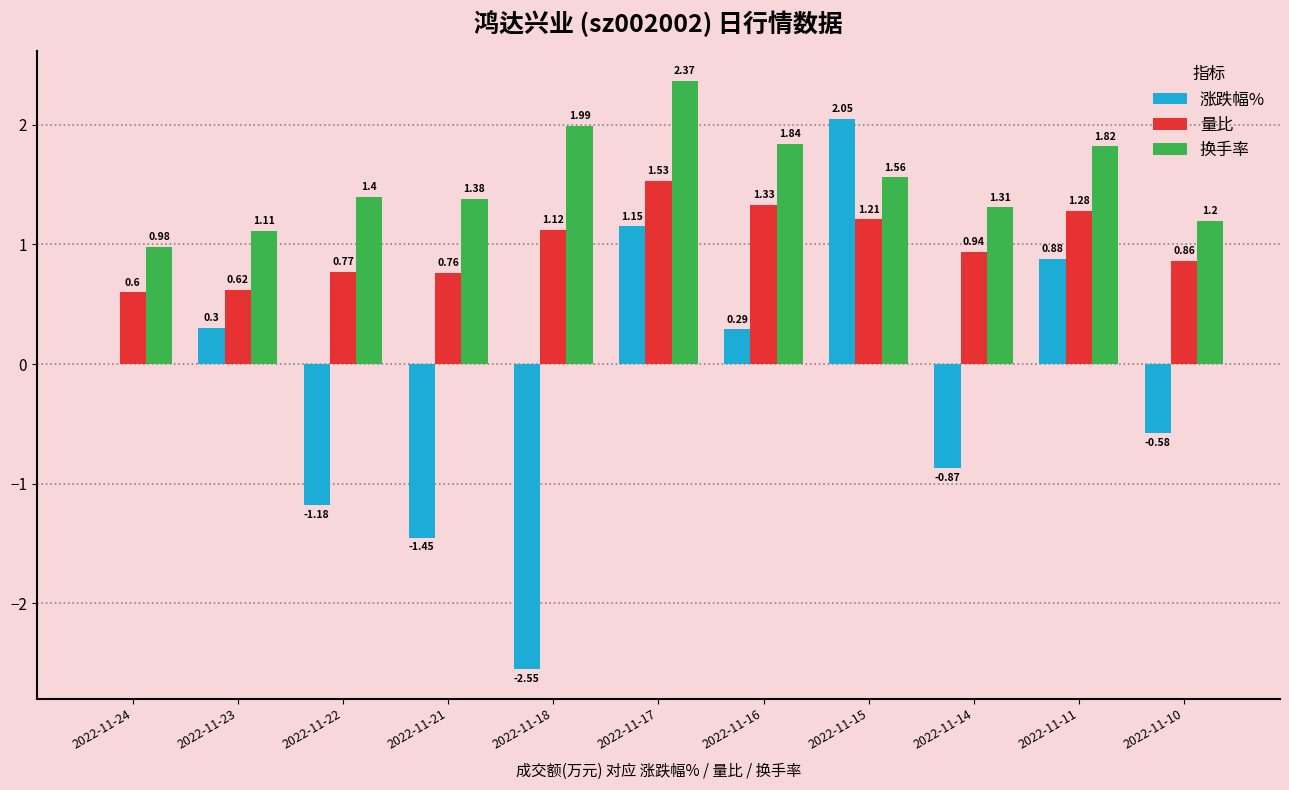

At which label does 换手率 first exceed 1?

2022-11-23